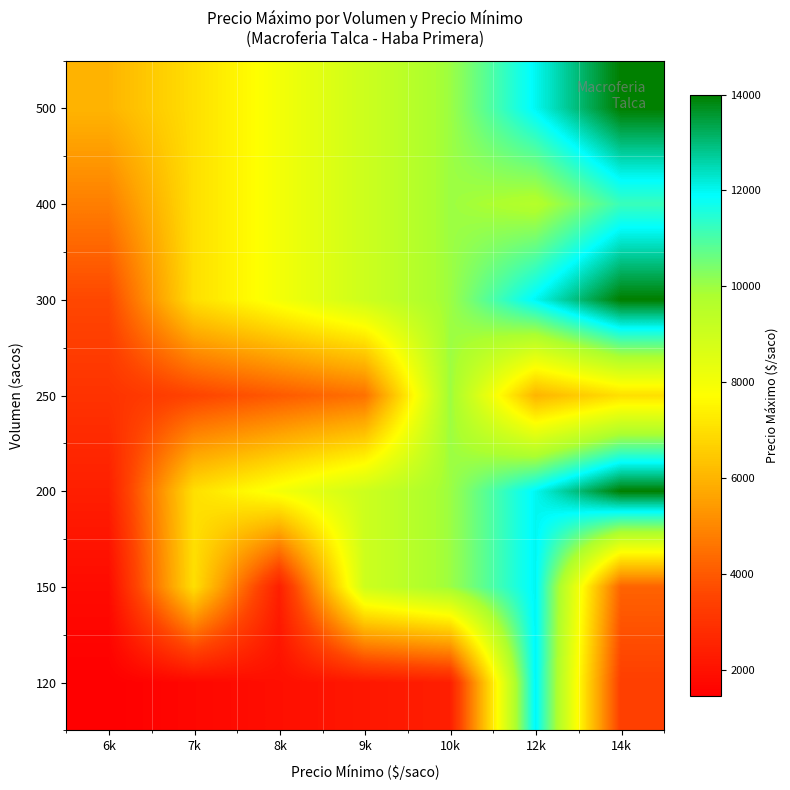

Which has a higher value, 14k or 12k?

12k